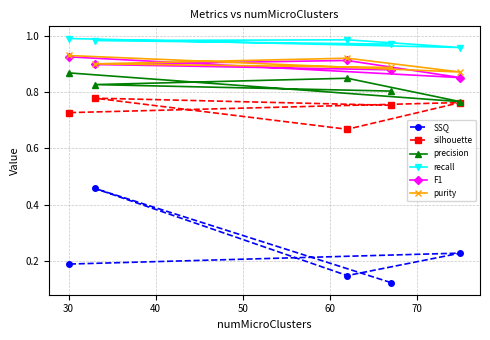

Reading left to right, what are all the values shown in this chart?

SSQ: 0.1	0.5	0.1	0.2	0.2
silhouette: 0.8	0.8	0.7	0.8	0.7
precision: 0.8	0.8	0.8	0.8	0.9
recall: 1.0	1.0	1.0	1.0	1.0
F1: 0.9	0.9	0.9	0.9	0.9
purity: 0.9	0.9	0.9	0.9	0.9